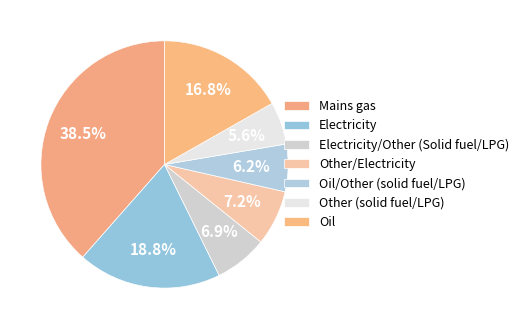

To the nearest percent, what percentage of the pie is Other/Electricity?

7%